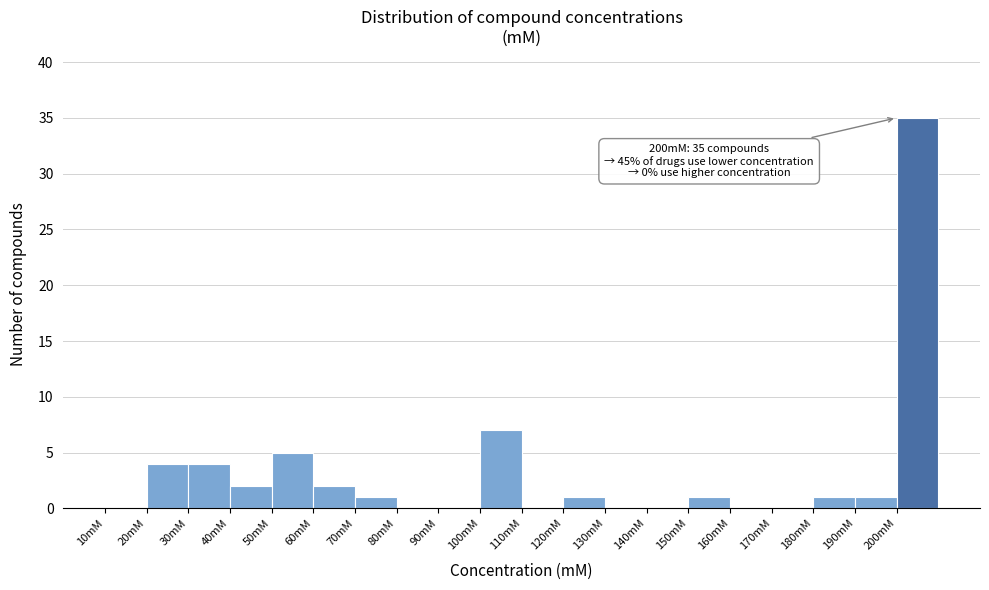

Over which range of the x-axis is the bar tallest?

200 to 210